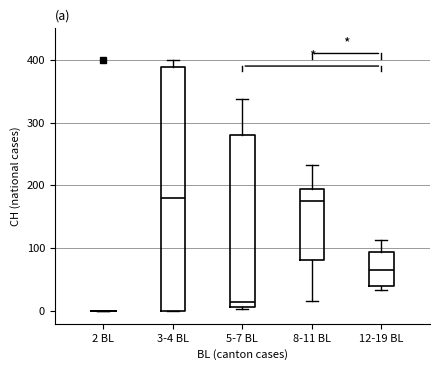

Reading left to right, transcribe this box plot: for each box, give where its median line is, the range the box spans, and where its two whiskers end, as read against the y-axis. The values are not printed on the chart, so give them approximately, as read against the axis.

2 BL: box collapsed to a line at 0, whiskers 0 to 0
3-4 BL: median 180, box 0 to 390, whiskers 0 to 400
5-7 BL: median 10 (just above the box's lower edge), box 10 to 280, whiskers 0 to 340
8-11 BL: median 180, box 80 to 190, whiskers 20 to 230
12-19 BL: median 70, box 40 to 100, whiskers 30 to 110